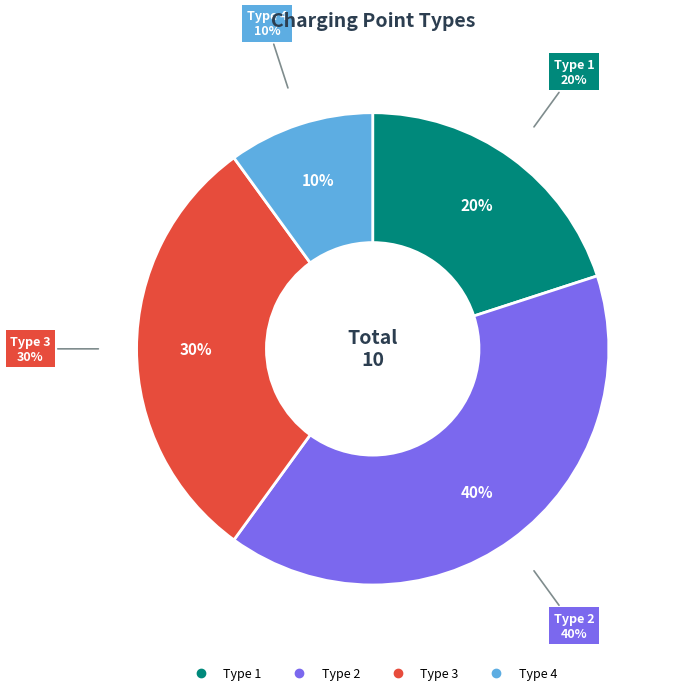

To the nearest percent, what is the combined percentage of Type 1 and Type 3?

50%